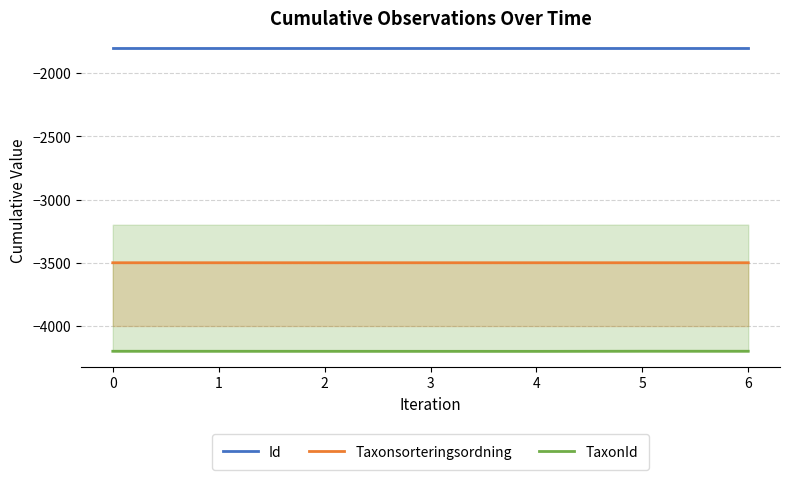

Count the number of data series in this chart.

3